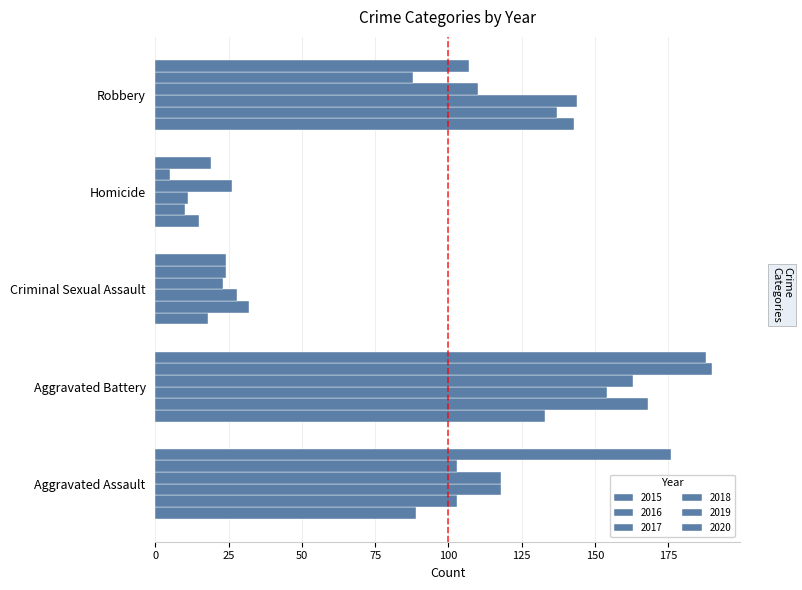

How many values in the 2018 series are below 110?

2